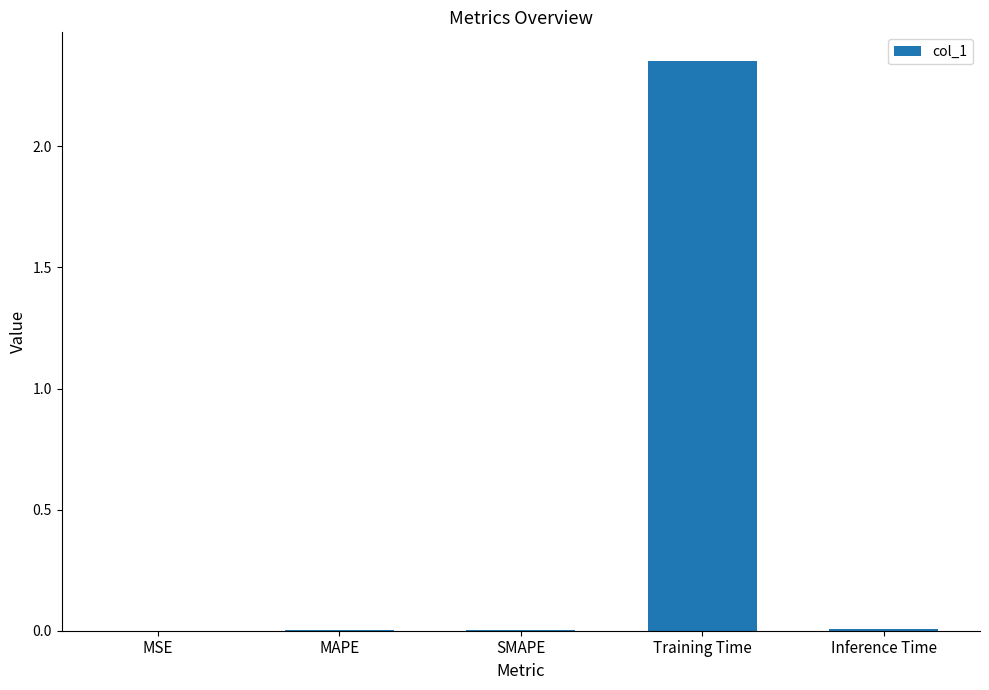

Between Training Time and SMAPE, which is larger?

Training Time